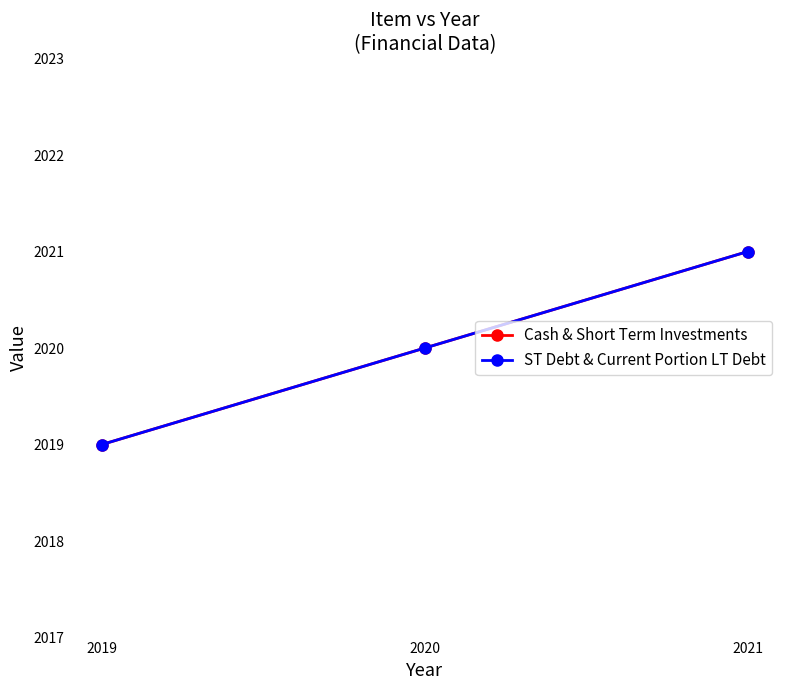

What is the total value across all series at 2019?

4038